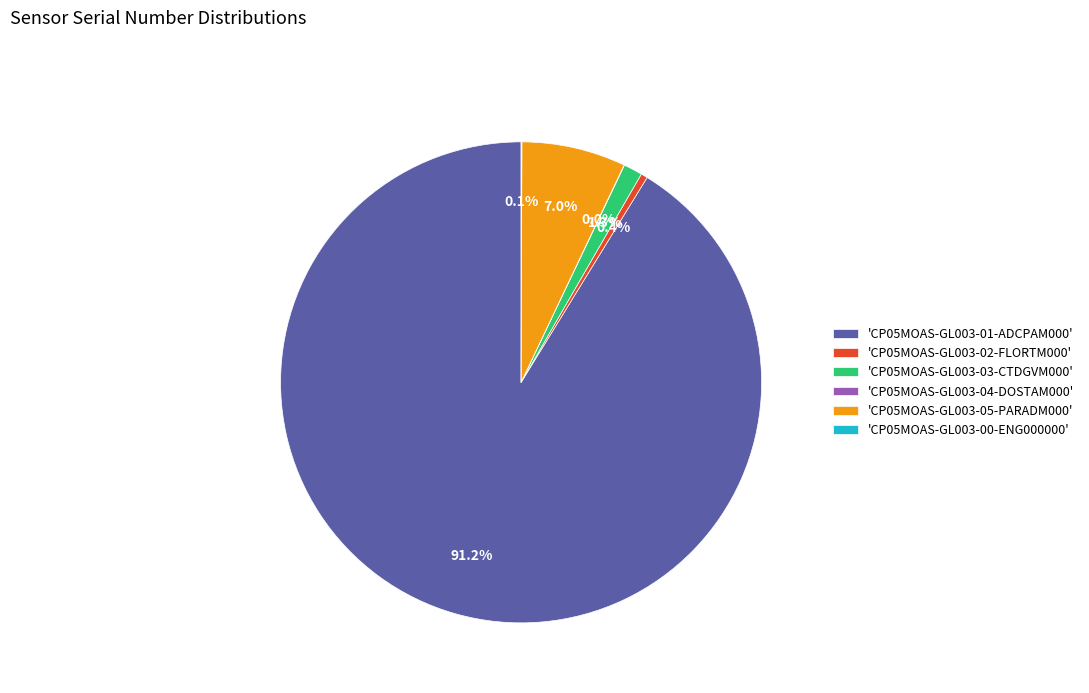

Which category has the biggest portion of the pie?

'CP05MOAS-GL003-01-ADCPAM000'